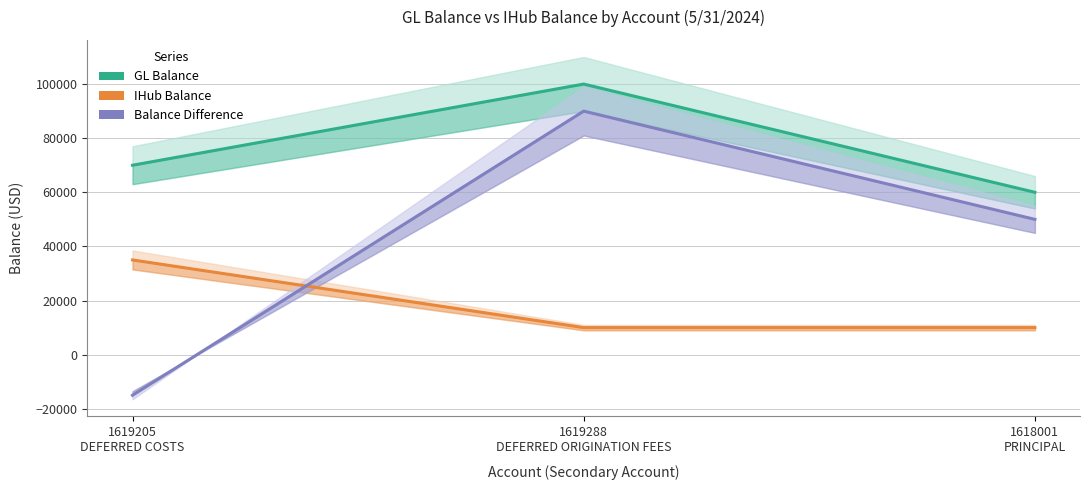

Count the GL Balance values in the range 60000 to 100000.

3